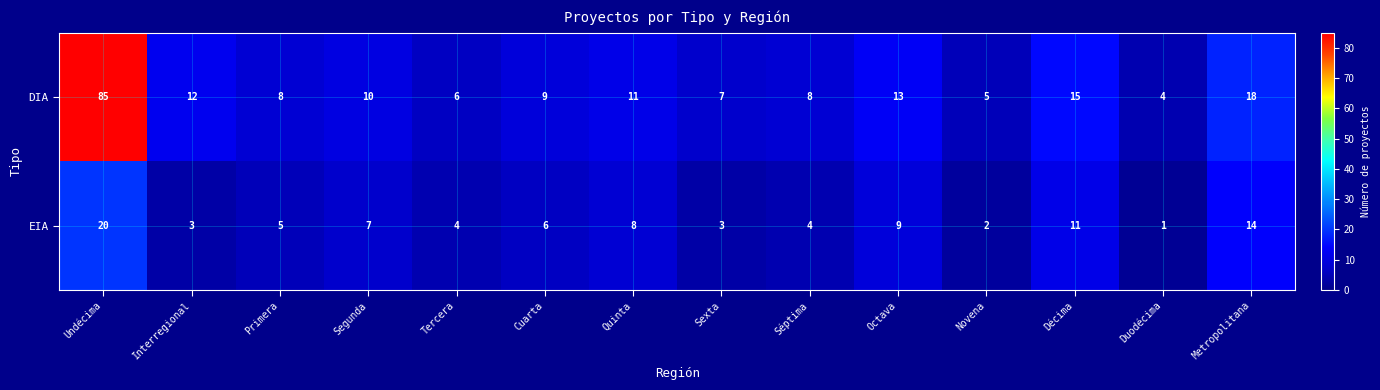

Which series has the largest total across all categories?

DIA